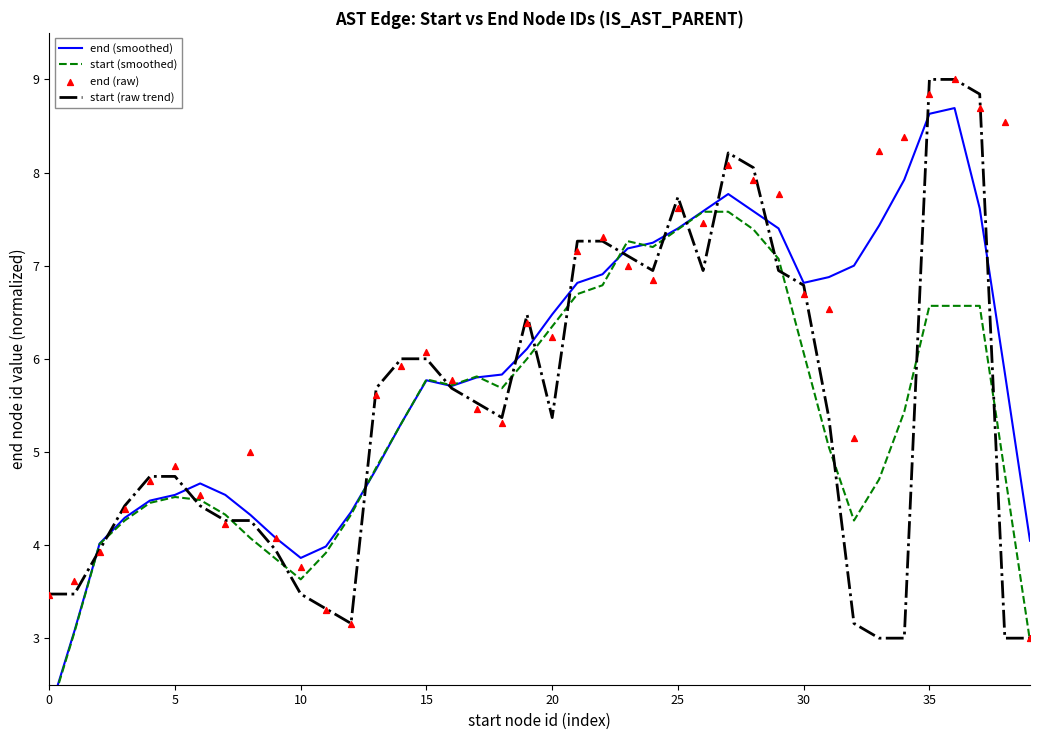

Which series has the largest total across all categories?

end (raw)